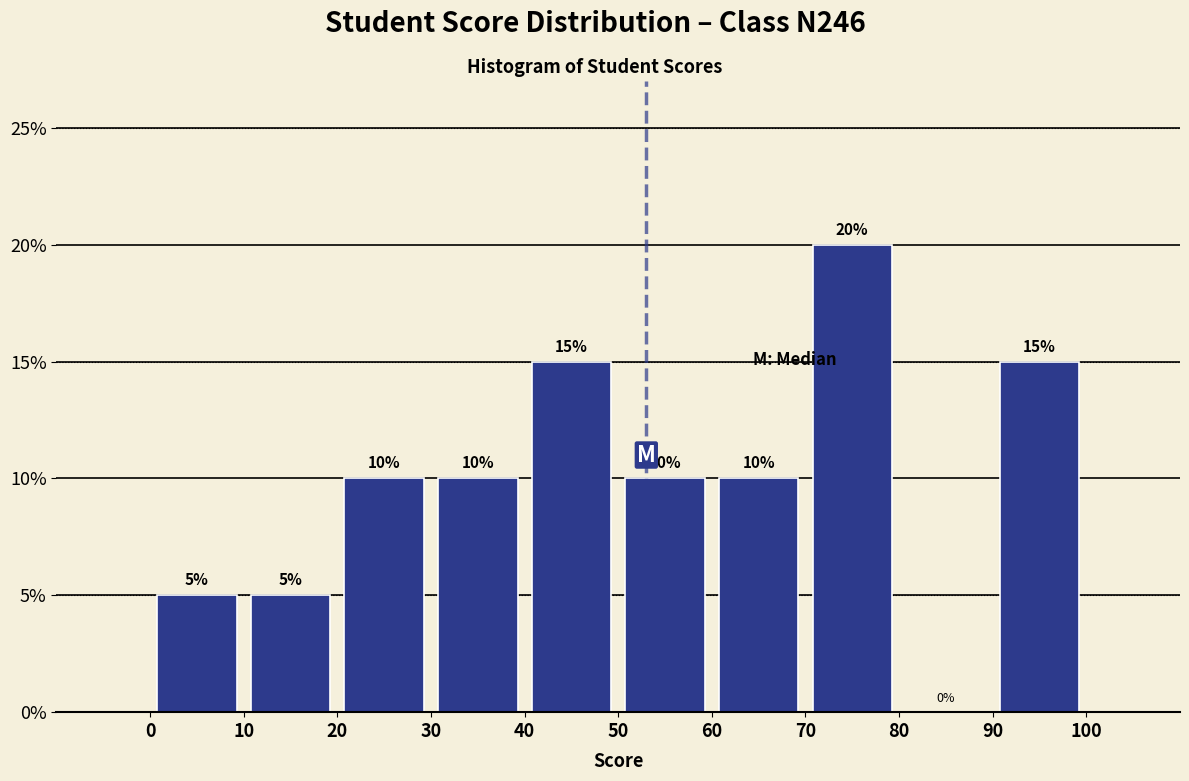

Reading left to right, transcribe this chart: for each bar, give the range it covers on the x-axis and its height.

0 to 10: 5
10 to 20: 5
20 to 30: 10
30 to 40: 10
40 to 50: 15
50 to 60: 10
60 to 70: 10
70 to 80: 20
80 to 90: 0
90 to 100: 15